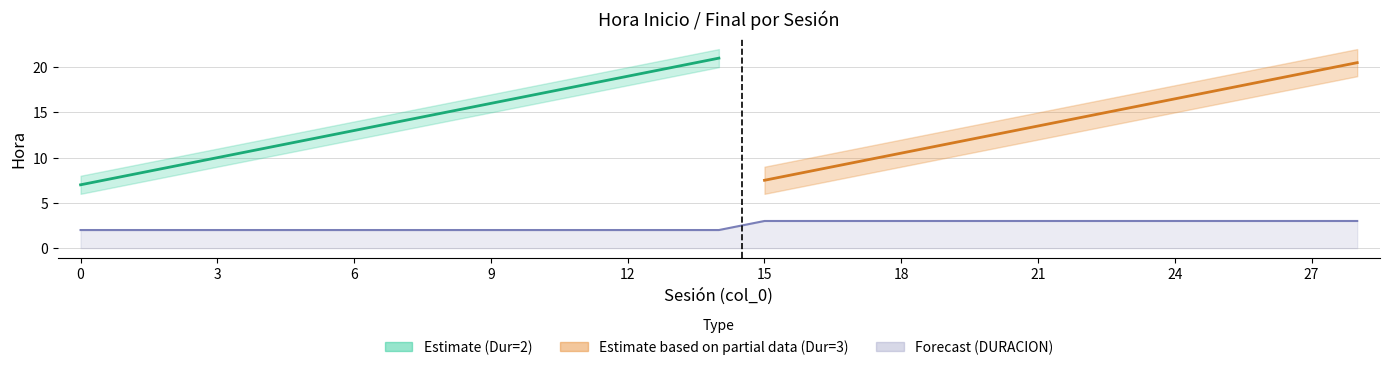

Rank the categories by HORA FINAL value from highest to lowest.

14, 28, 13, 27, 12, 26, 11, 25, 10, 24, 9, 23, 8, 22, 7, 21, 6, 20, 5, 19, 4, 18, 3, 17, 2, 16, 1, 15, 0